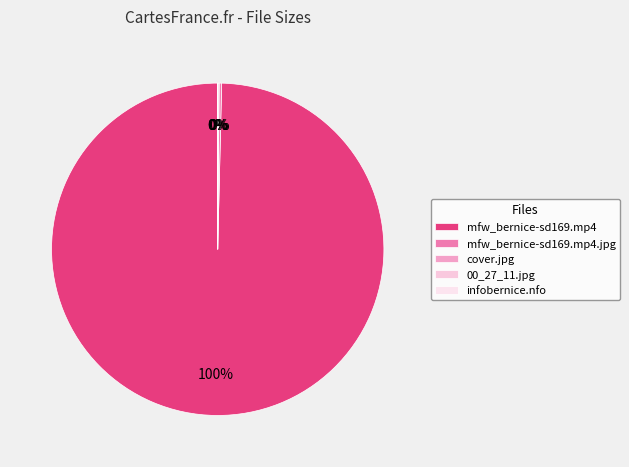

What percentage is the mfw_bernice-sd169.mp4 slice, to the nearest percent?

100%